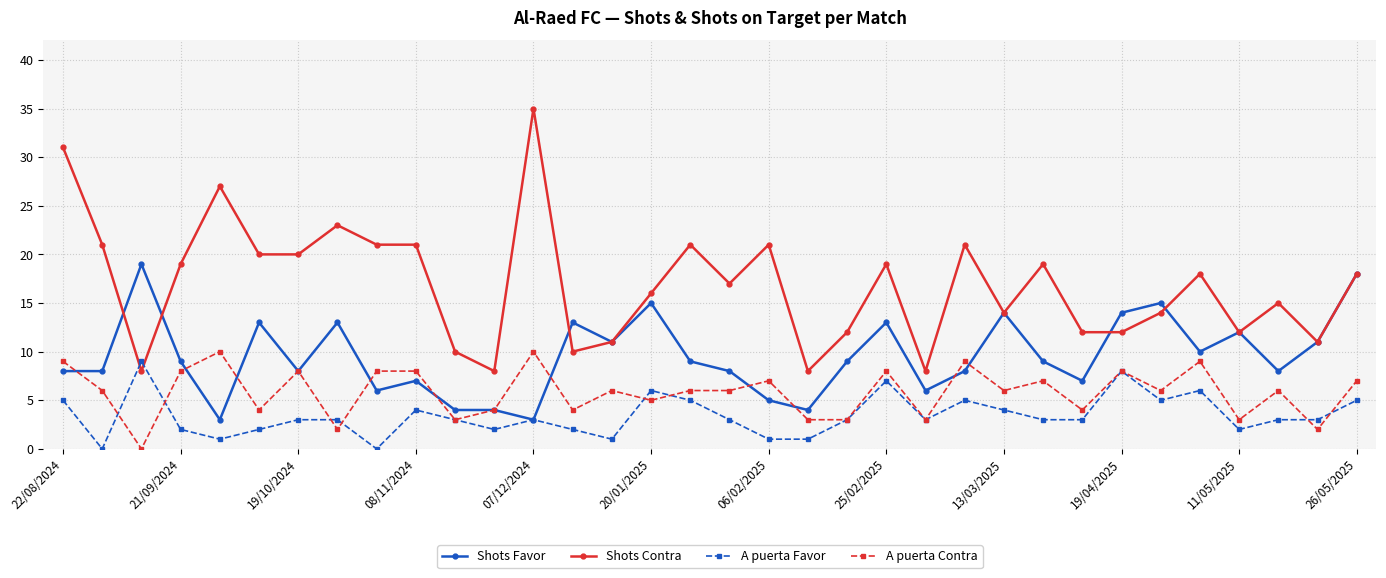

True or false: Shots Contra has more than 1 points higher than both neighbors.

True